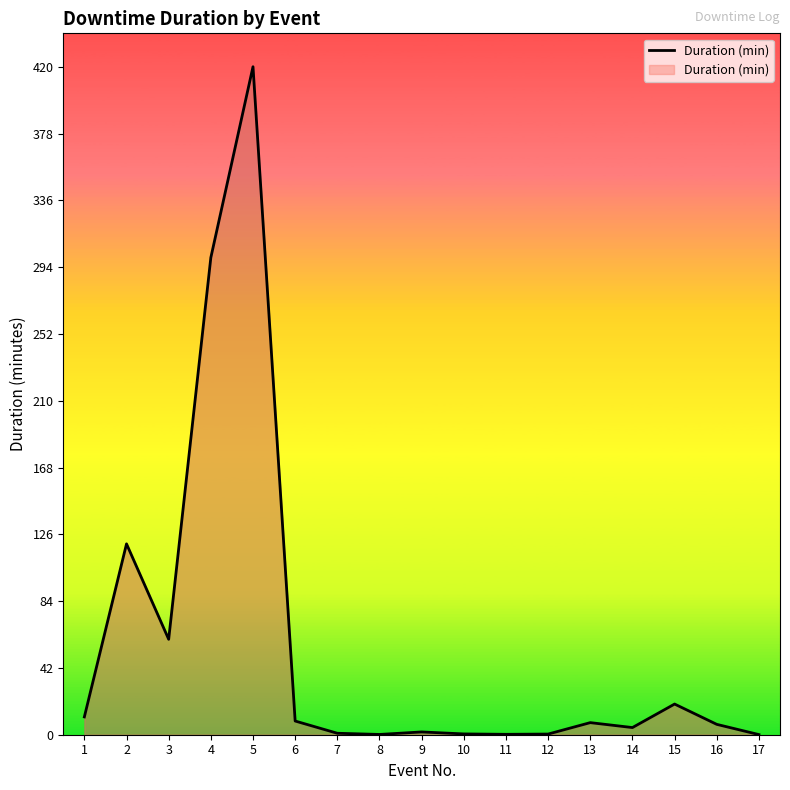

Between 2 and 15, which is larger?

2